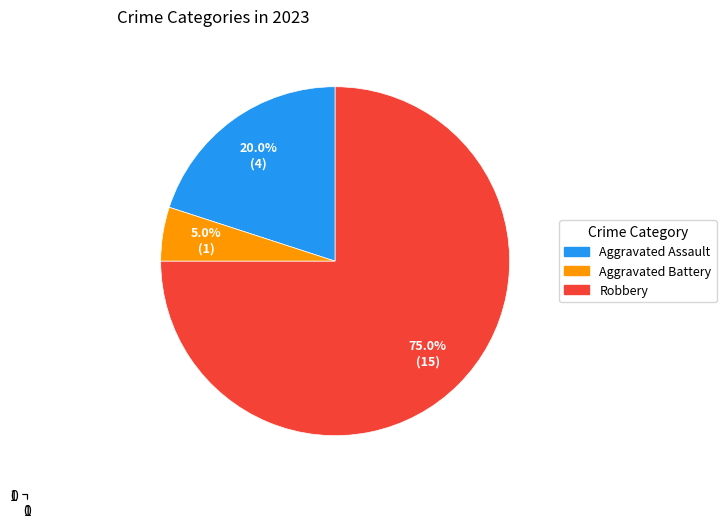

Is there any slice that represents more than half of the pie?

Yes